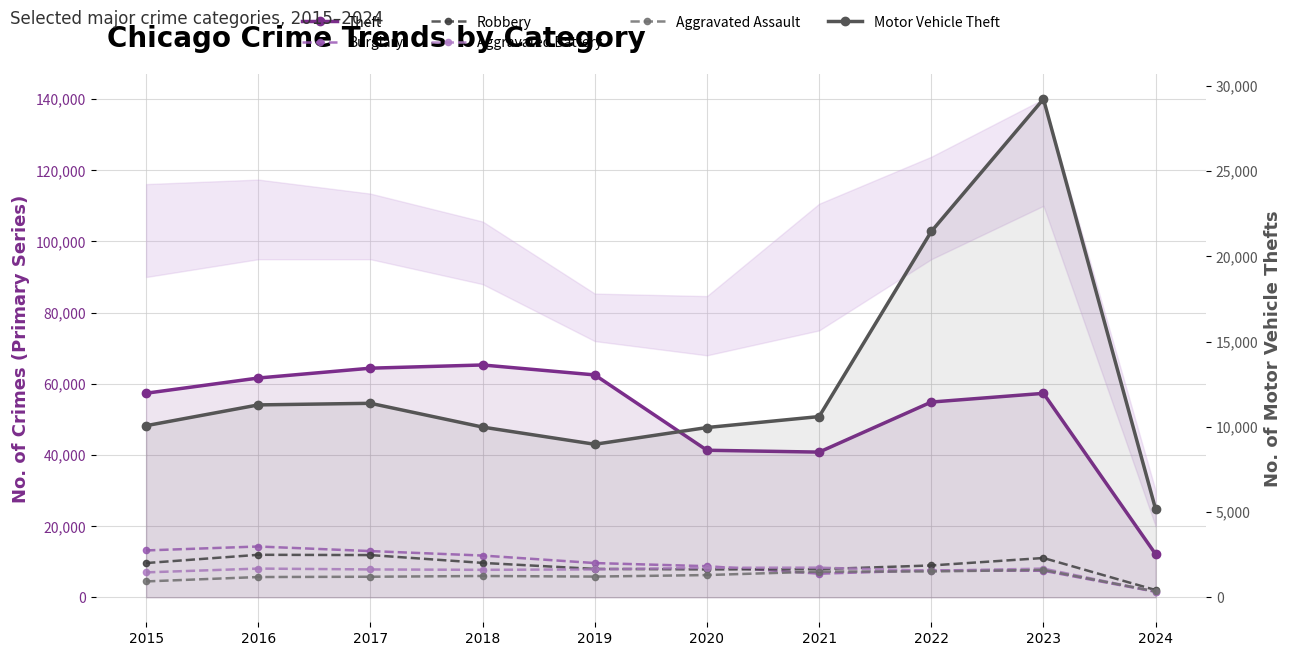

Where is the first local maximum for Burglary?

2016